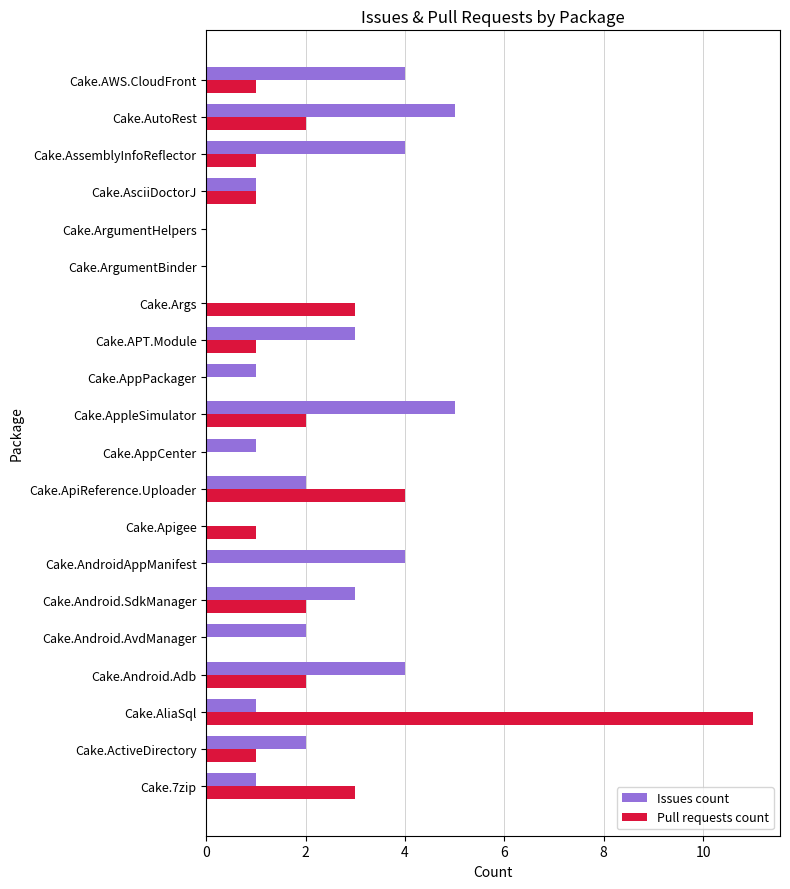

What is the average value of the Pull requests count series?

2